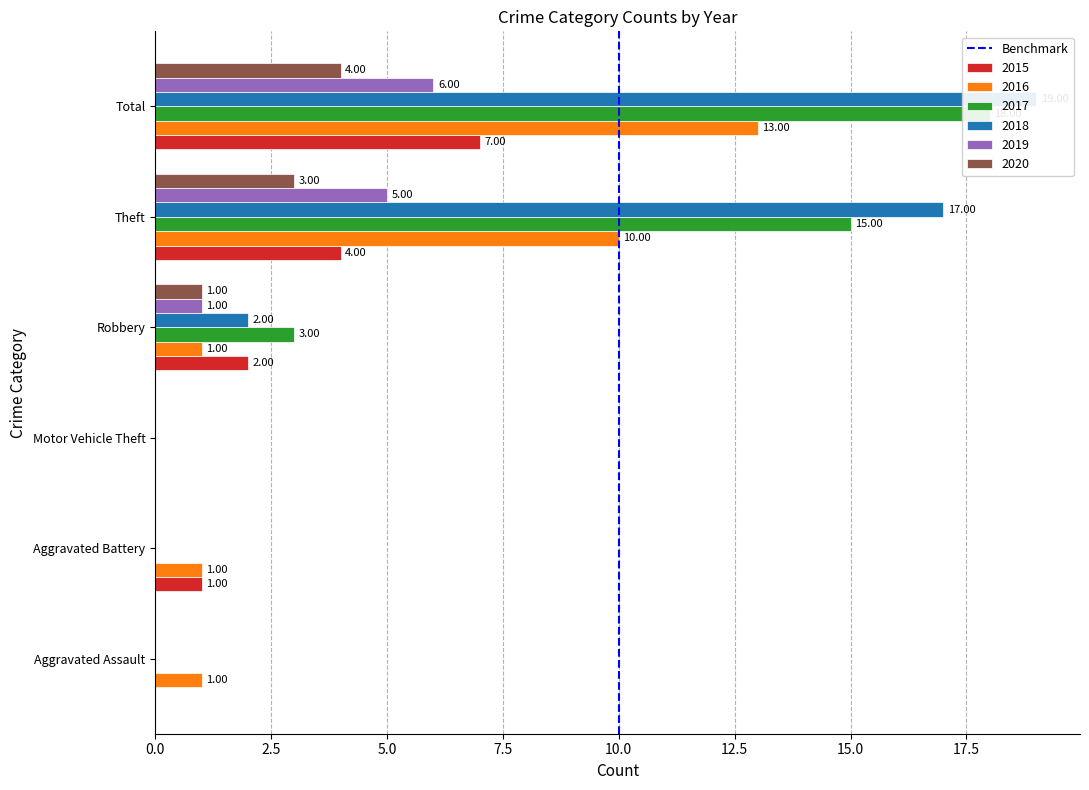

How many data points are less than 1?

1